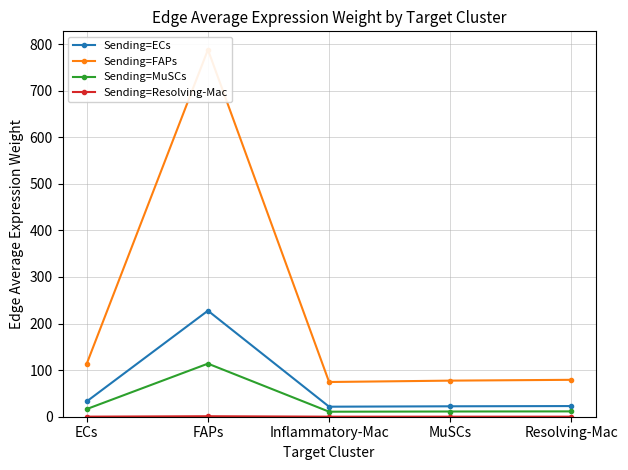

Reading left to right, what are all the values shown in this chart?

Sending=ECs: 32.9	227.6	21.5	22.4	22.9
Sending=FAPs: 113.9	787.9	74.5	77.5	79.2
Sending=MuSCs: 16.5	113.9	10.8	11.2	11.5
Sending=Resolving-Mac: 0.2	1.1	0.1	0.1	0.1